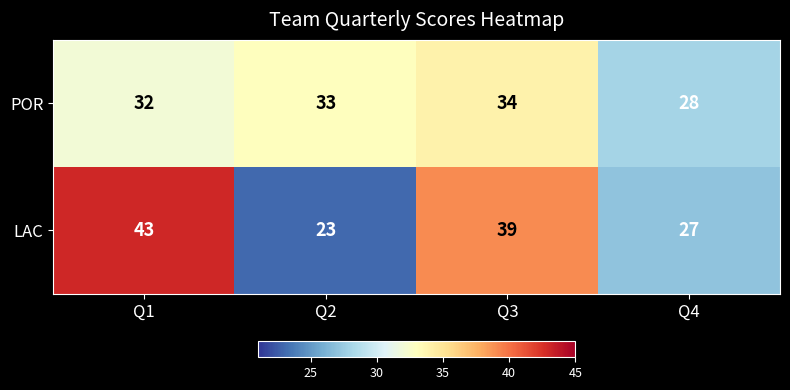

How many categories are shown in the chart?

4